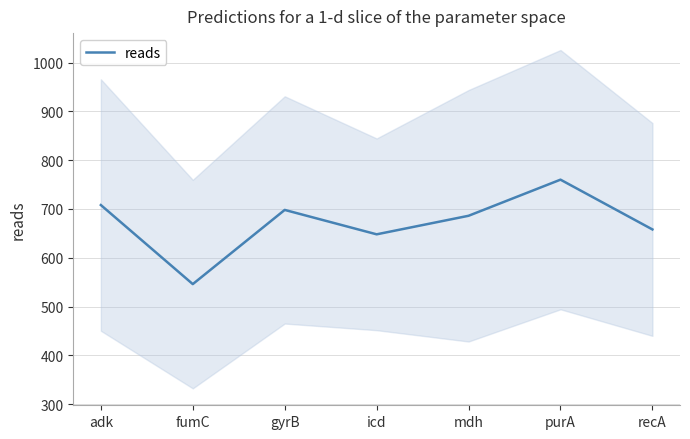

Is it true that the value at icd is 922?

False